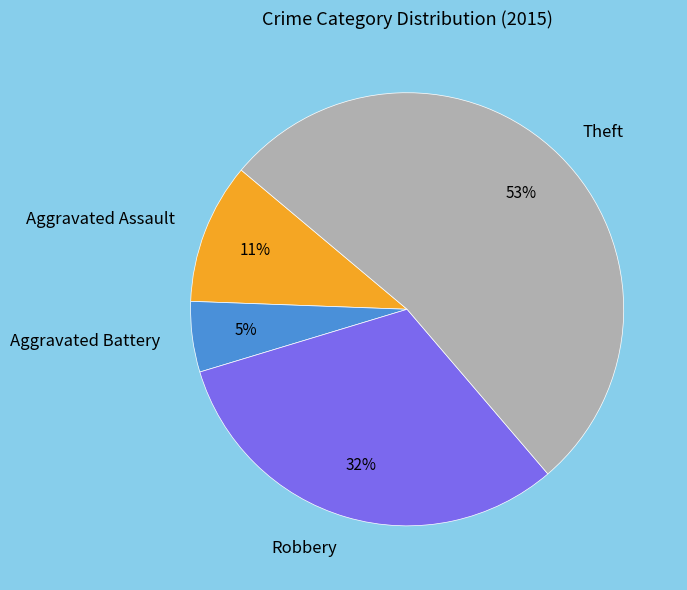

To the nearest percent, what portion does Aggravated Battery represent?

5%